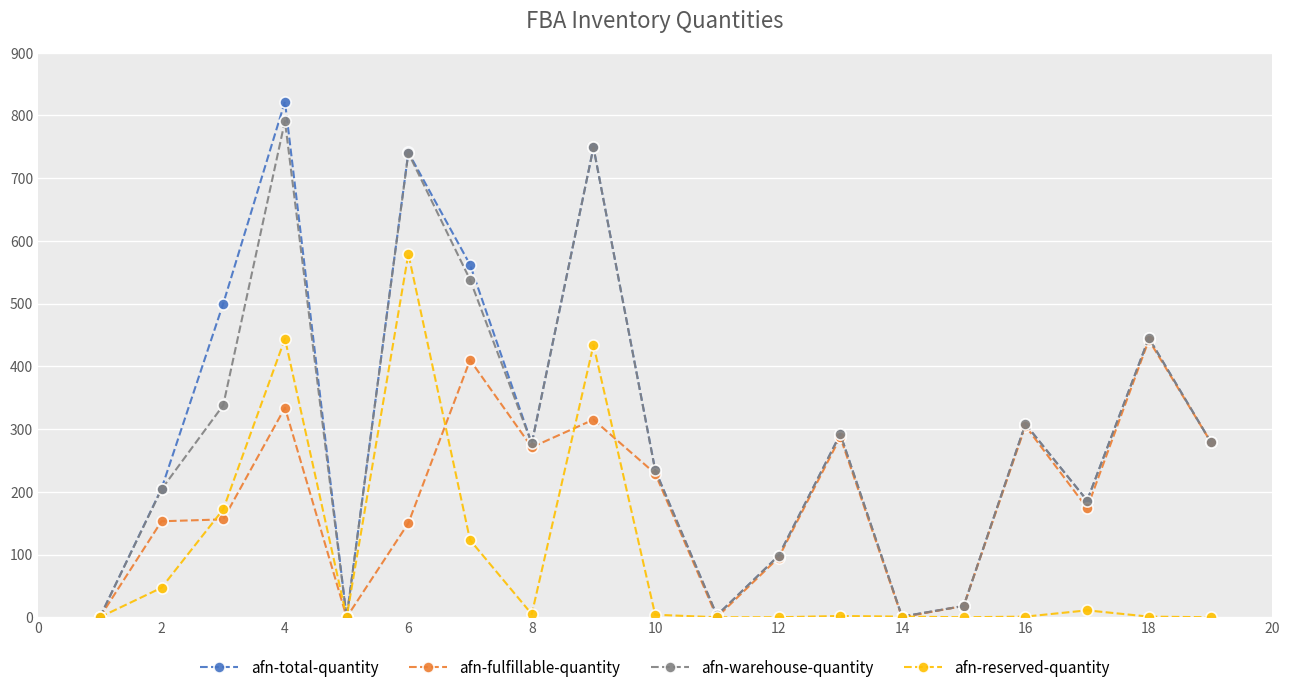

What is the greatest value displayed?

822